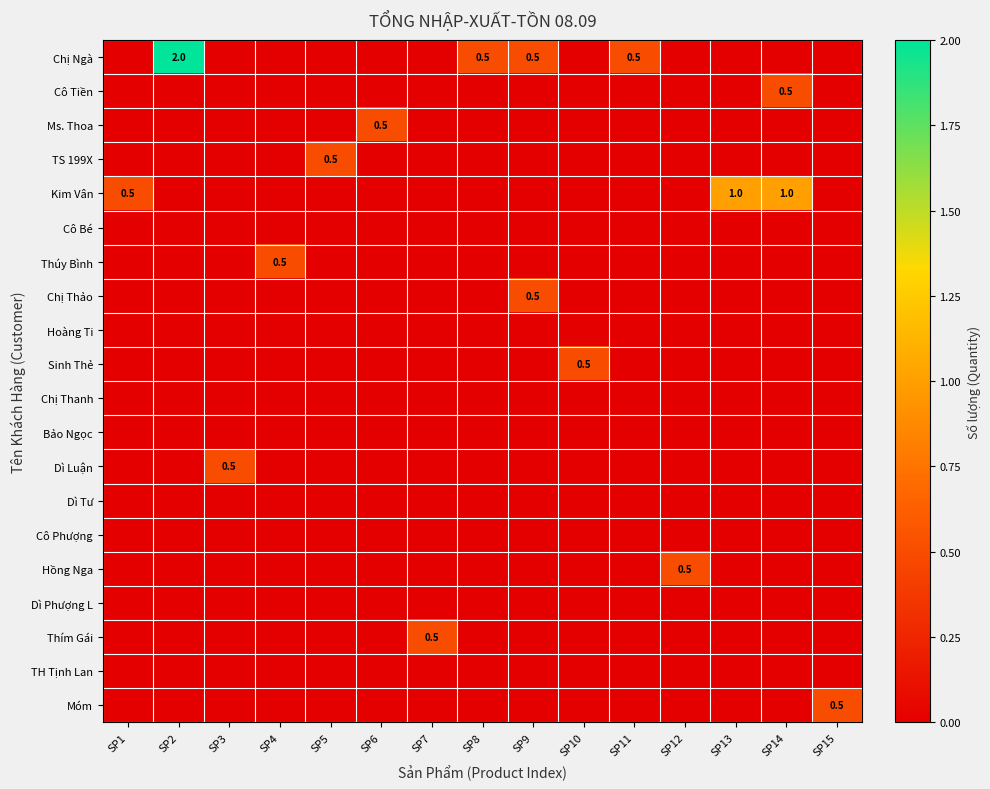

List the labels in order of Chị Ngà value, smallest first.

SP1, SP3, SP4, SP5, SP6, SP7, SP10, SP12, SP13, SP14, SP15, SP8, SP9, SP11, SP2